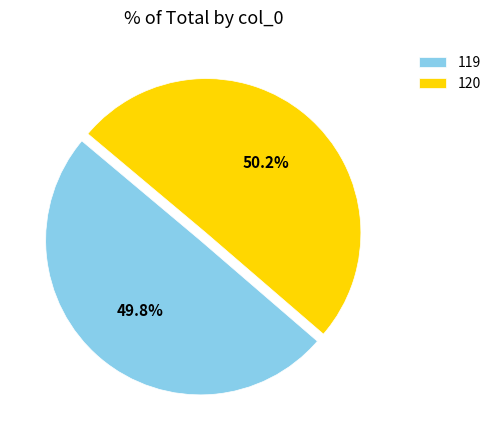

What percentage is the 119 slice, to the nearest percent?

50%